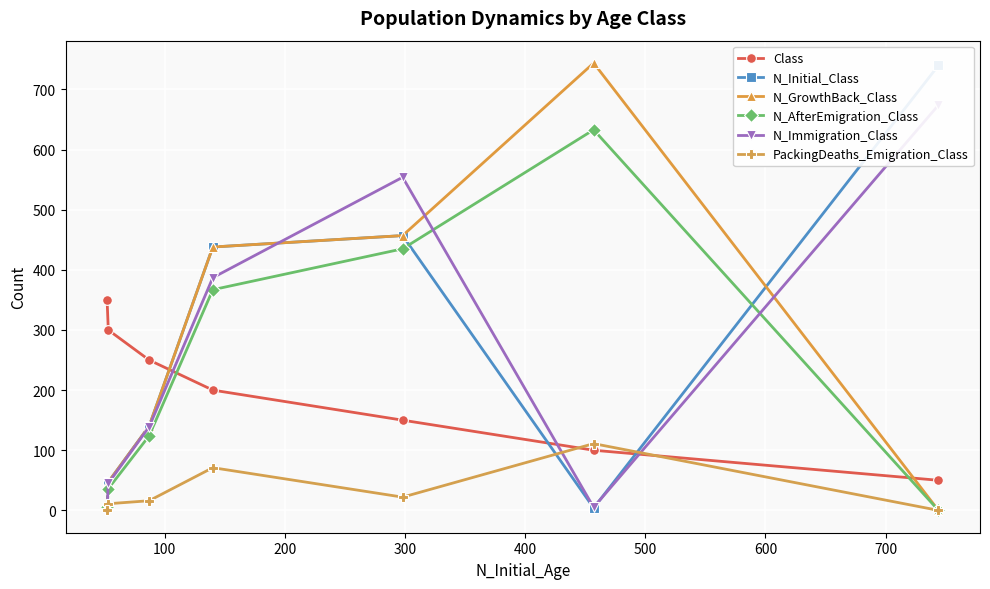

What is the average value of the N_AfterEmigration_Class series?

229